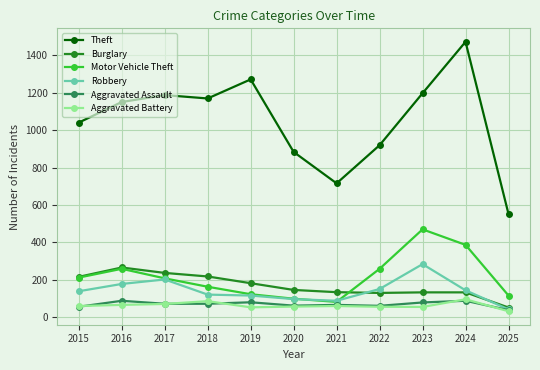

Where does the Aggravated Assault series first go above 72?

2016